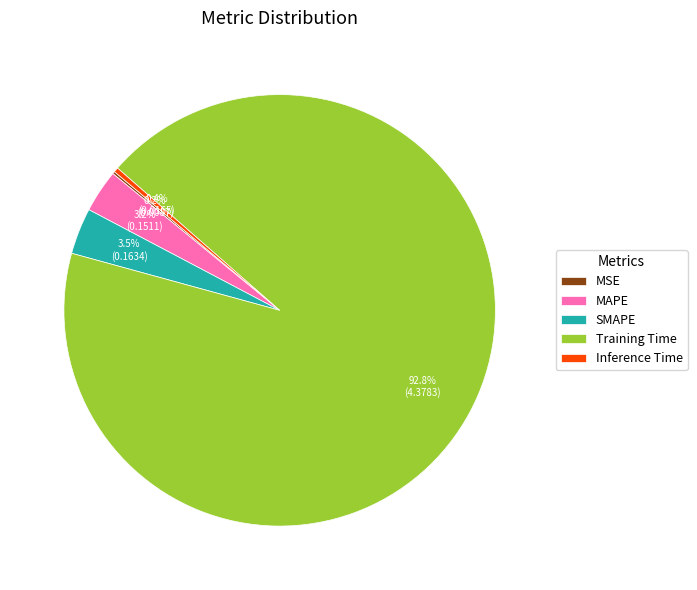

Which category has the biggest portion of the pie?

Training Time